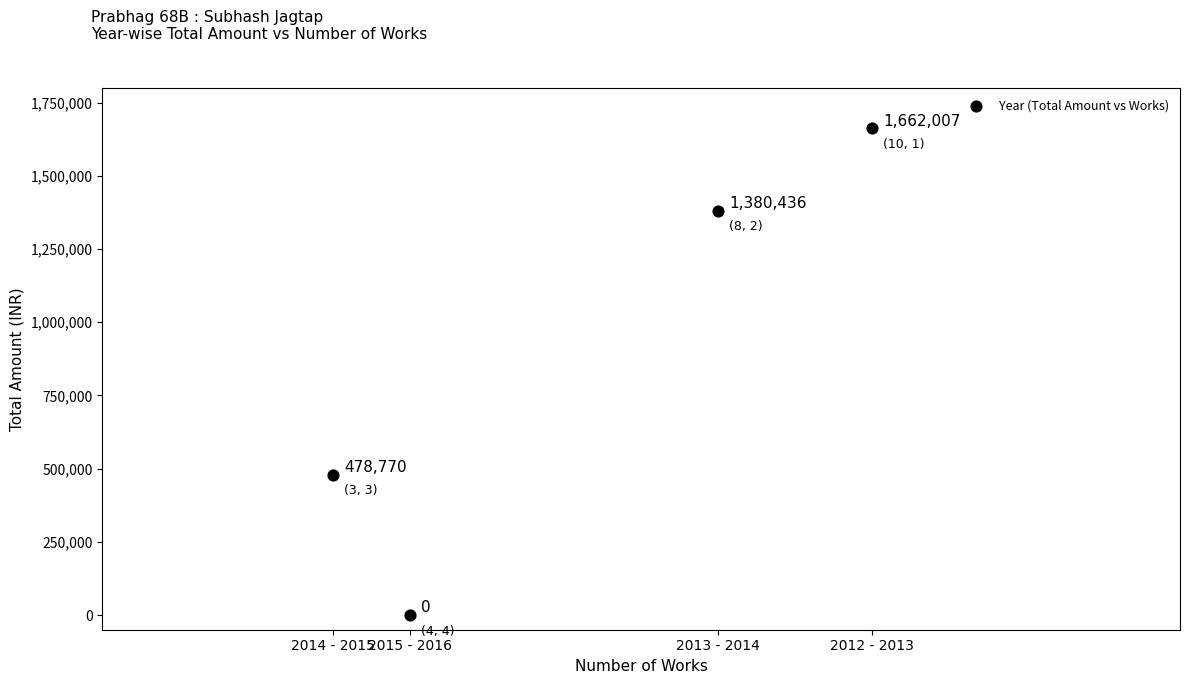

What Y value in the scatter plot is closest to 831003?

478770